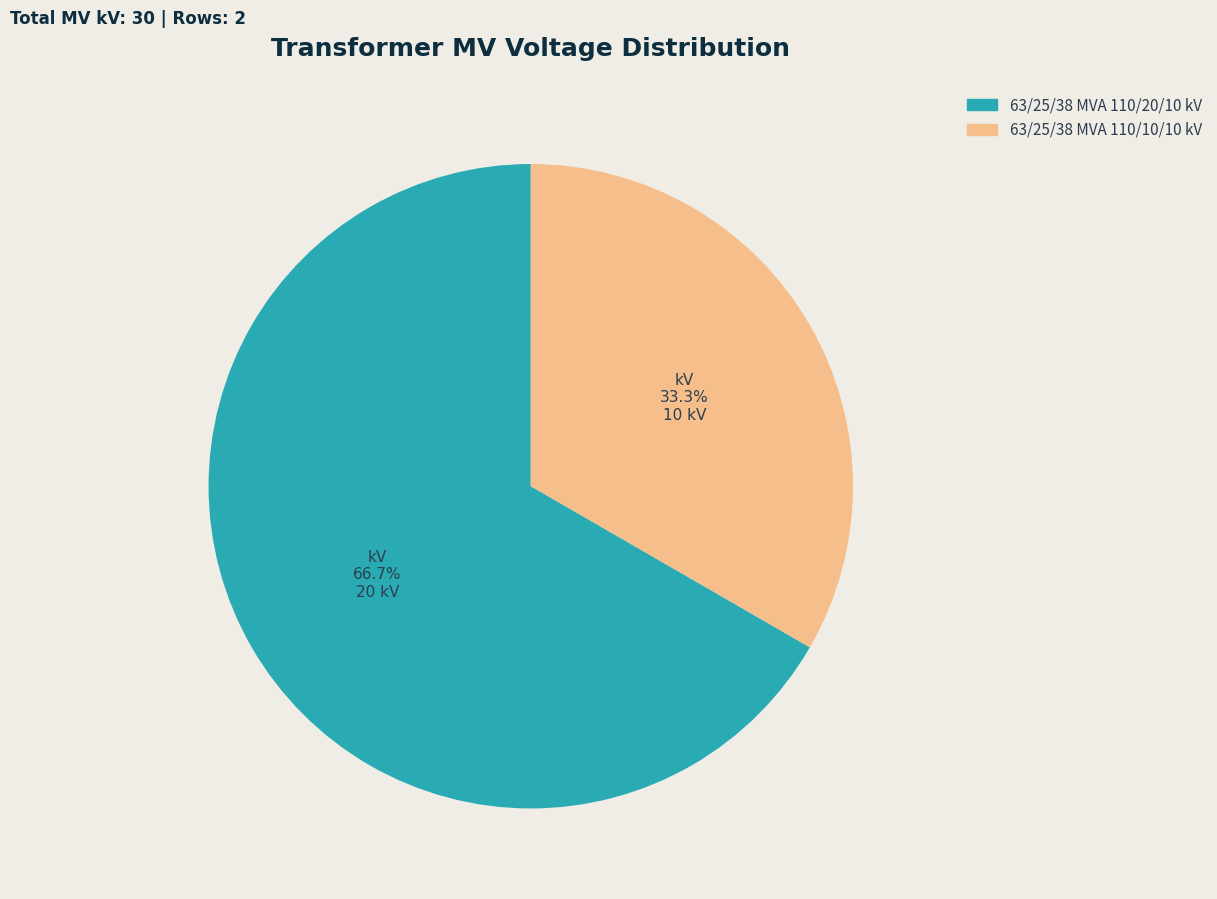

Combined, what portion of the pie is 63/25/38 MVA 110/10/10 kV and 63/25/38 MVA 110/20/10 kV?

100.0%